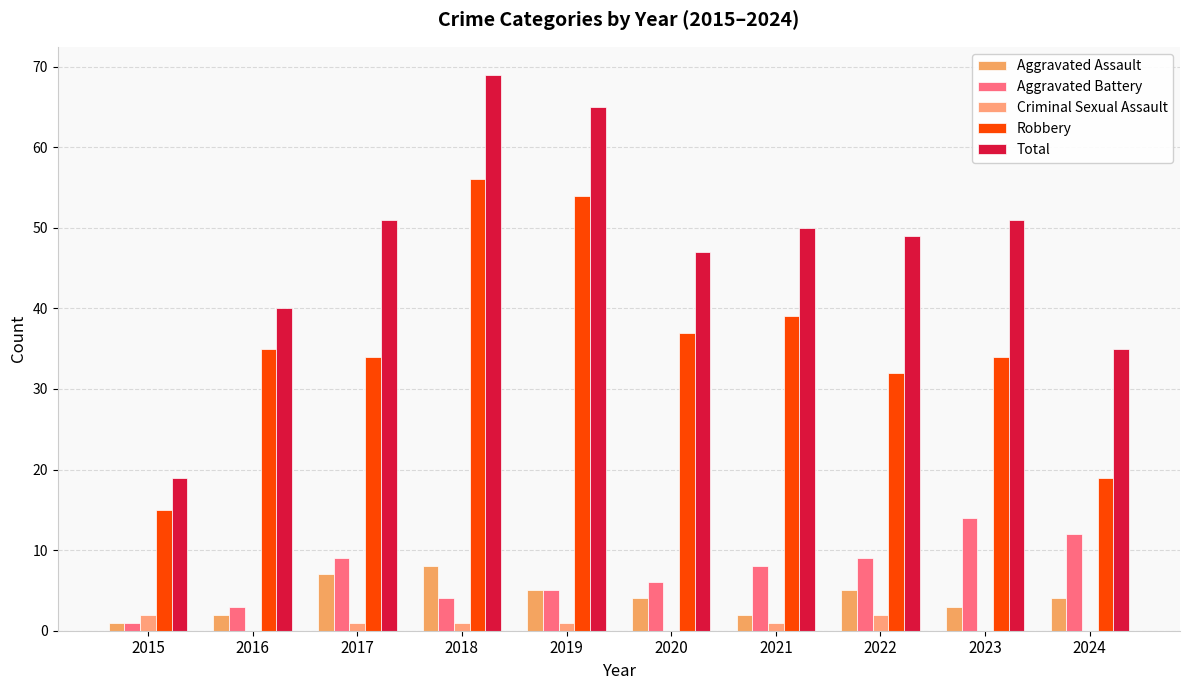

Is the value of Total at 2023 greater than the value of Robbery at 2019?

No